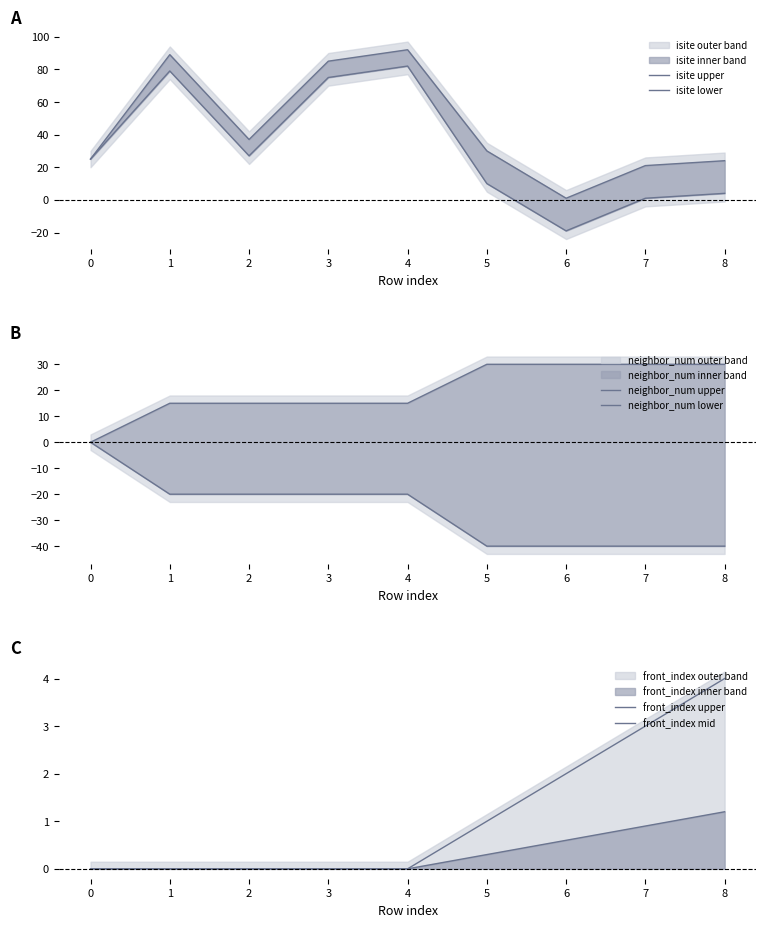

What is the minimum value shown in the chart?

-40.0